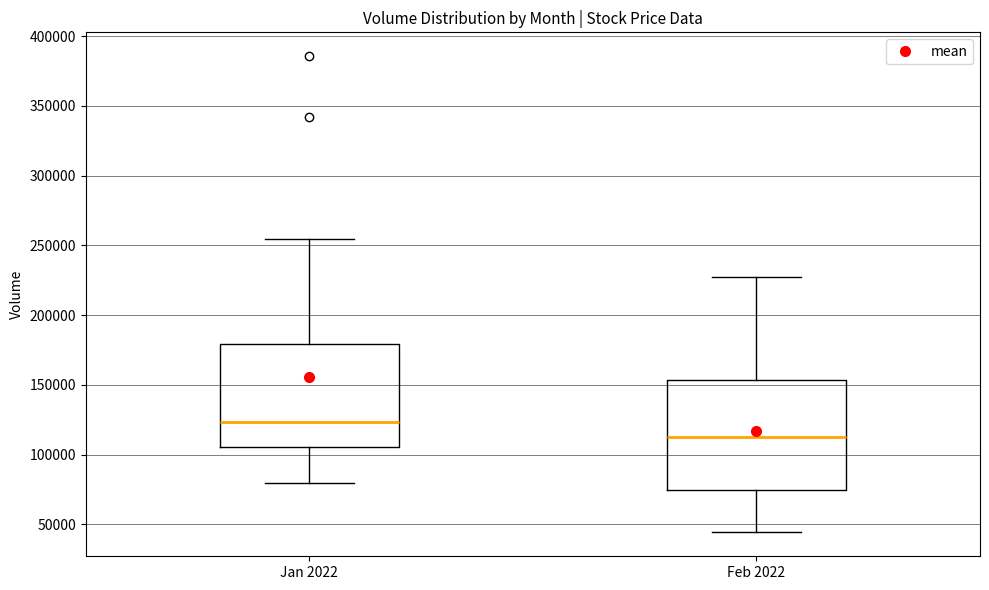

Reading left to right, transcribe this box plot: for each box, give where its median line is, the range the box spans, and where its two whiskers end, as read against the y-axis. The values are not printed on the chart, so give them approximately, as read against the axis.

Jan 2022: median 125000, box 105000 to 180000, whiskers 80000 to 255000
Feb 2022: median 115000, box 75000 to 155000, whiskers 45000 to 225000